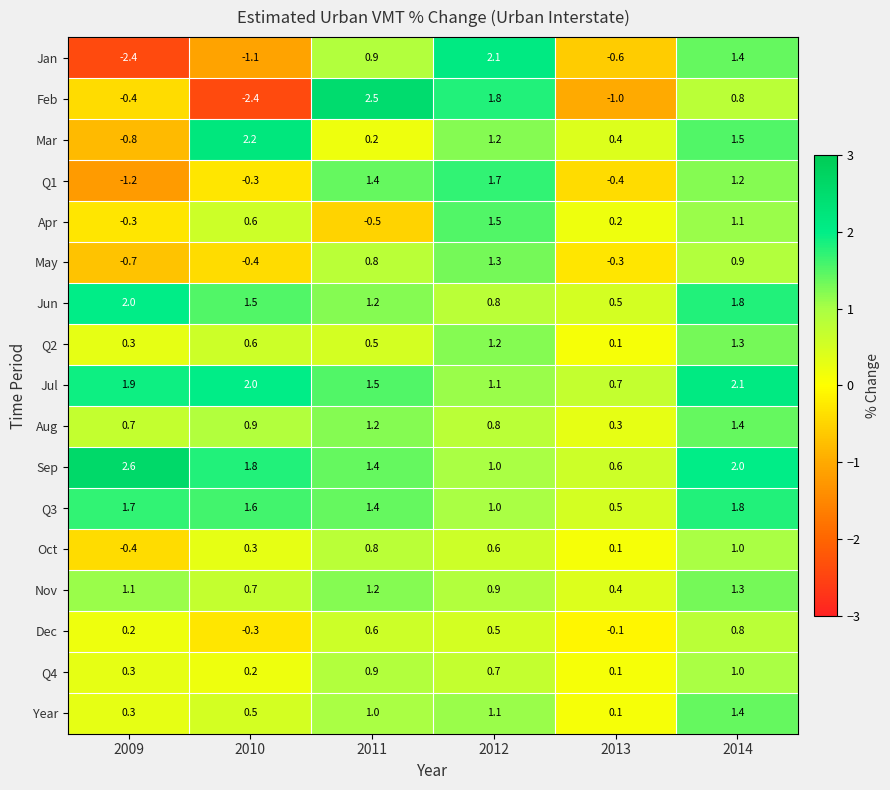

At which category does the chart reach its peak across all series?

2009